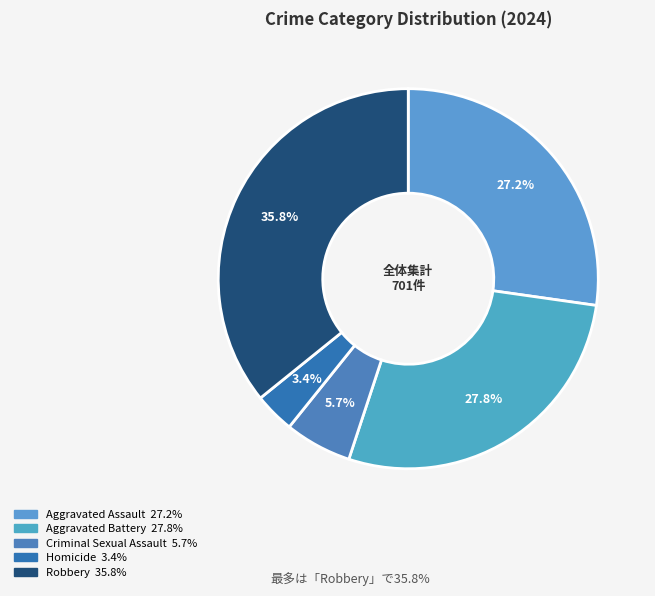

To the nearest percent, what is the difference between the largest and smallest slice percentages?

32%